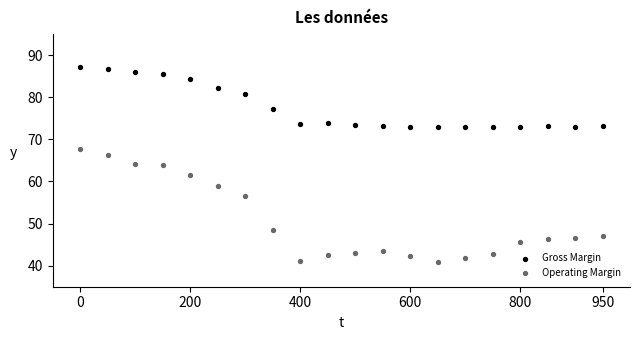

Which series has the largest Y range (max minus min)?

Operating Margin